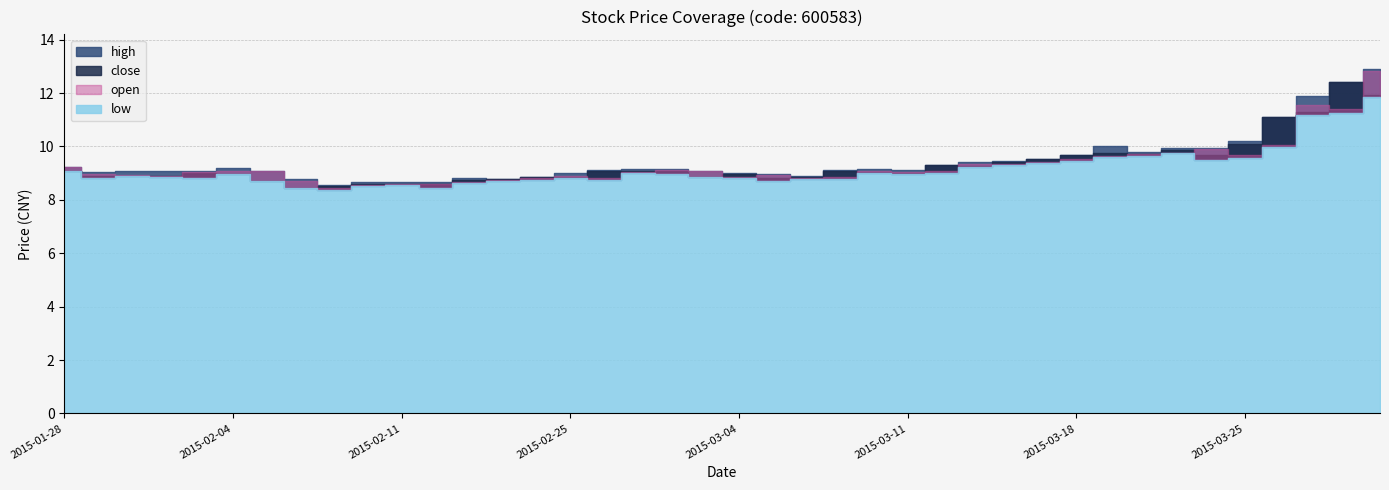

True or false: low has a value of 12.8 at 2015-02-09.

False